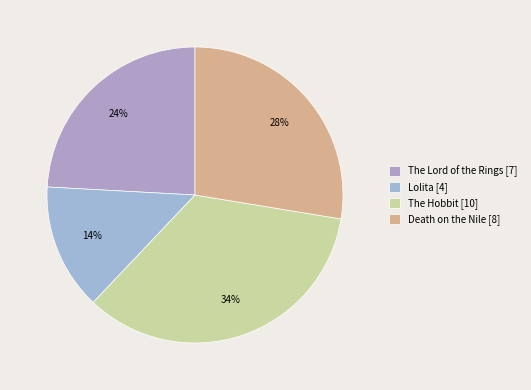

Does Death on the Nile represent more than half of the total?

No